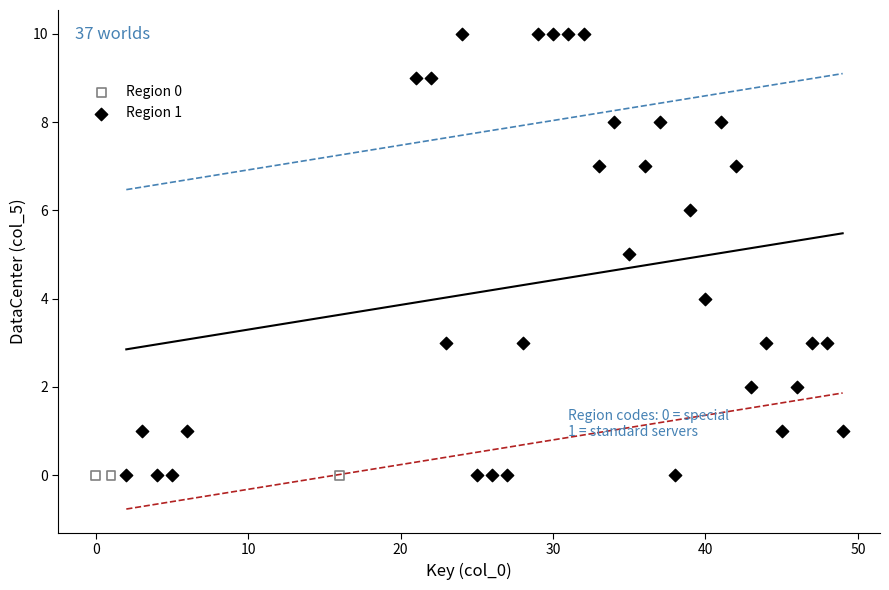

Which series reaches the maximum Y coordinate?

Region 1